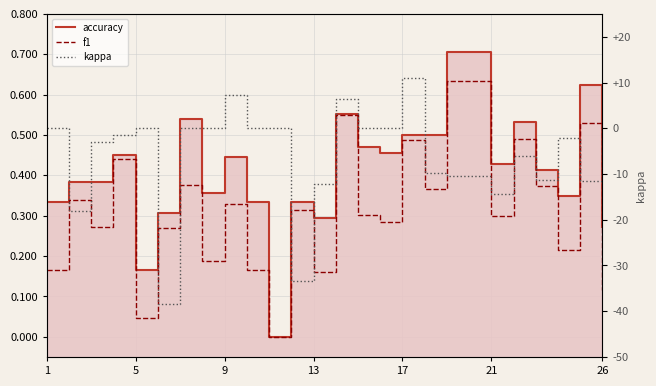

The accuracy series shows 0.5 at 7. True or false?

False